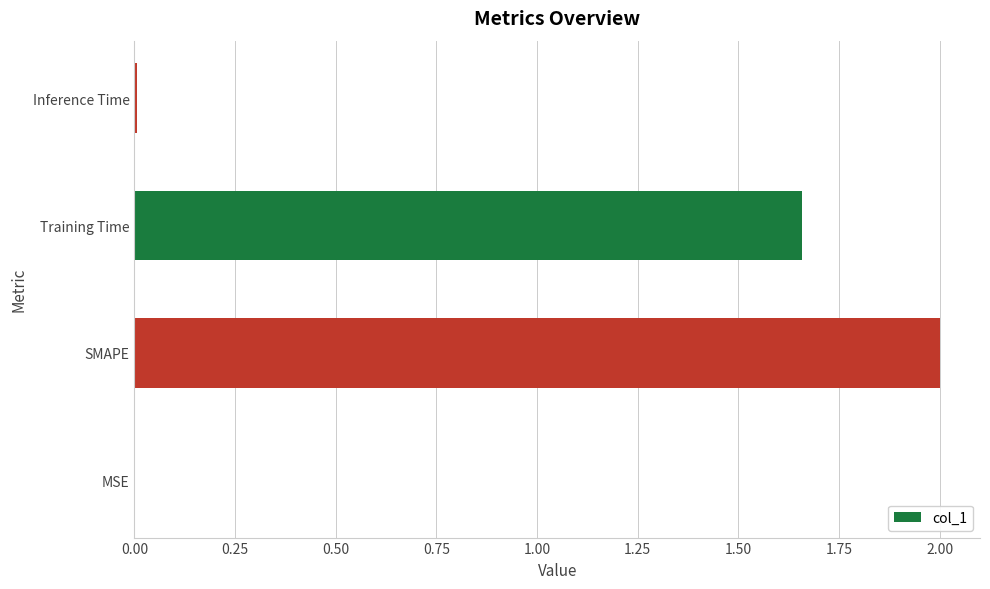

How many series are shown in this chart?

1